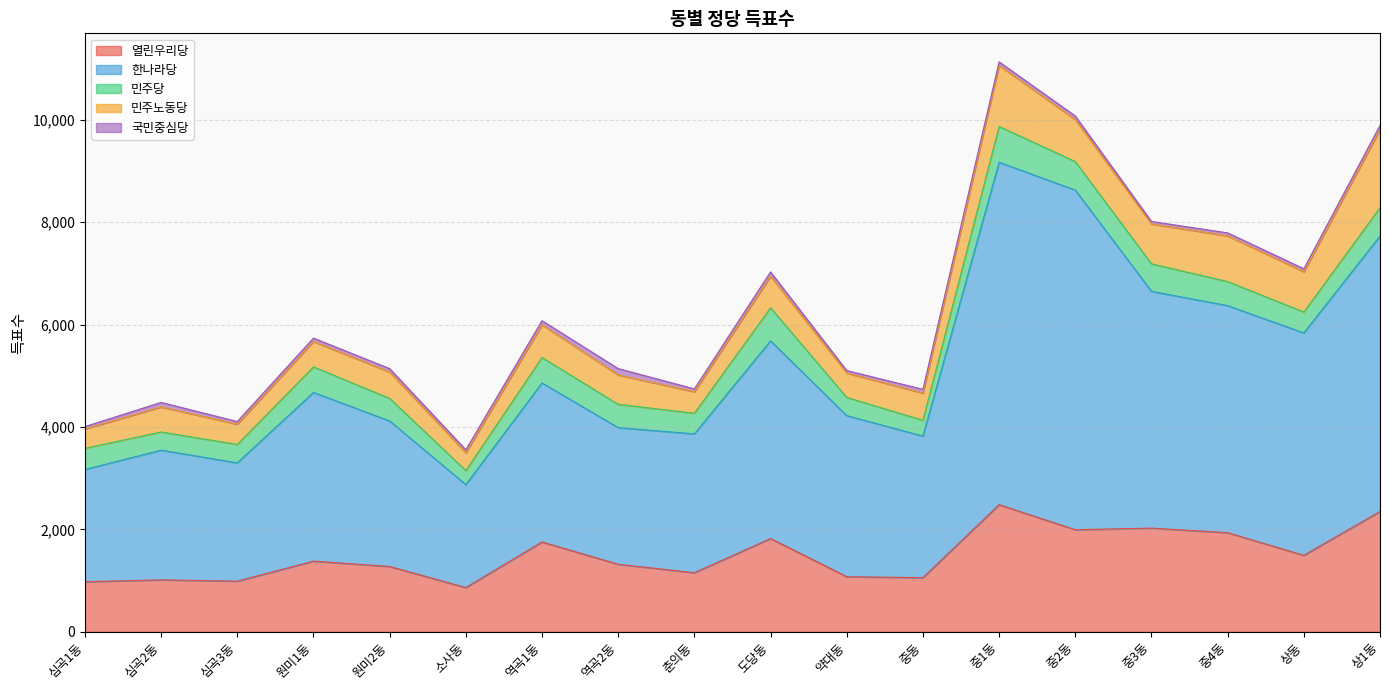

What are all the series names shown in the legend?

열린우리당, 한나라당, 민주당, 민주노동당, 국민중심당